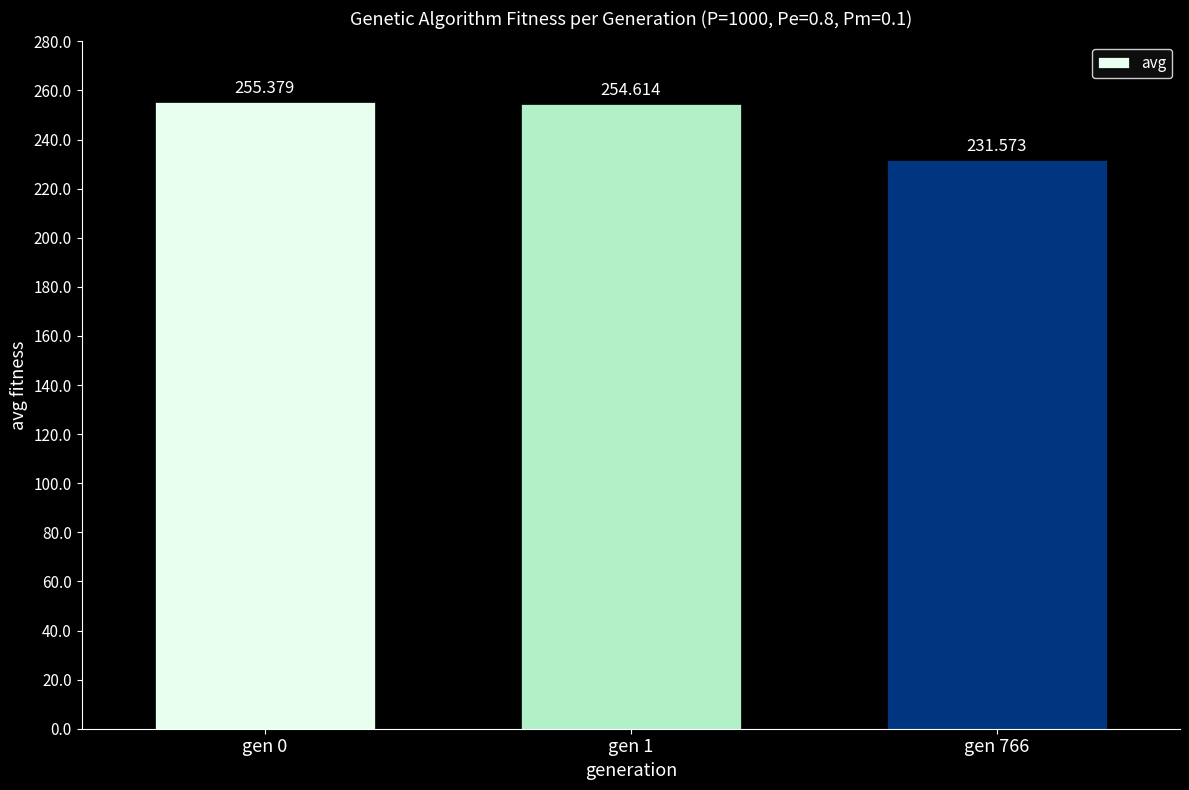

The chart shows a value of 60.2 at gen 0. True or false?

False